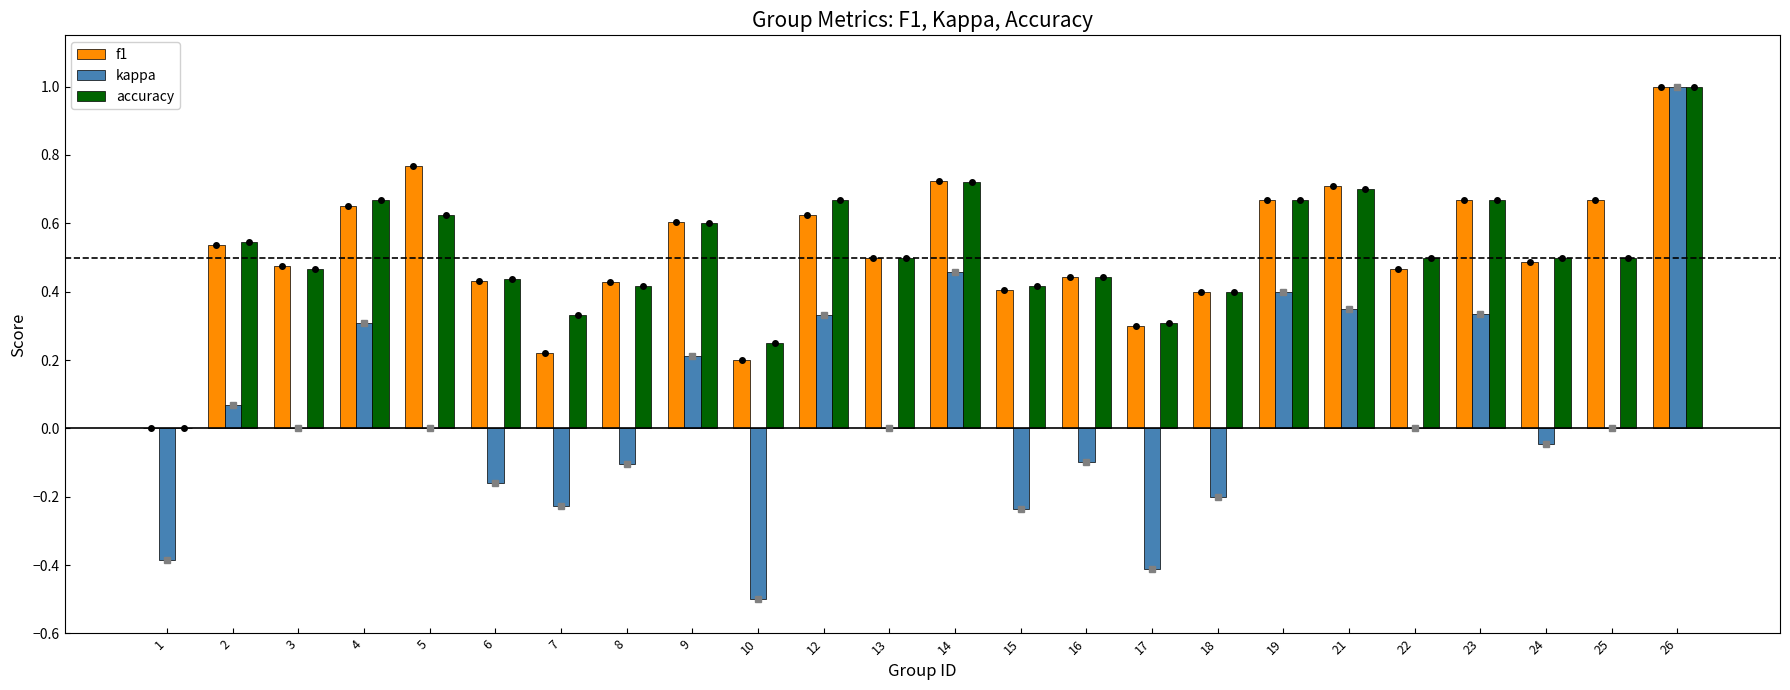

Between 7 and 8, which series saw the biggest shift?

f1